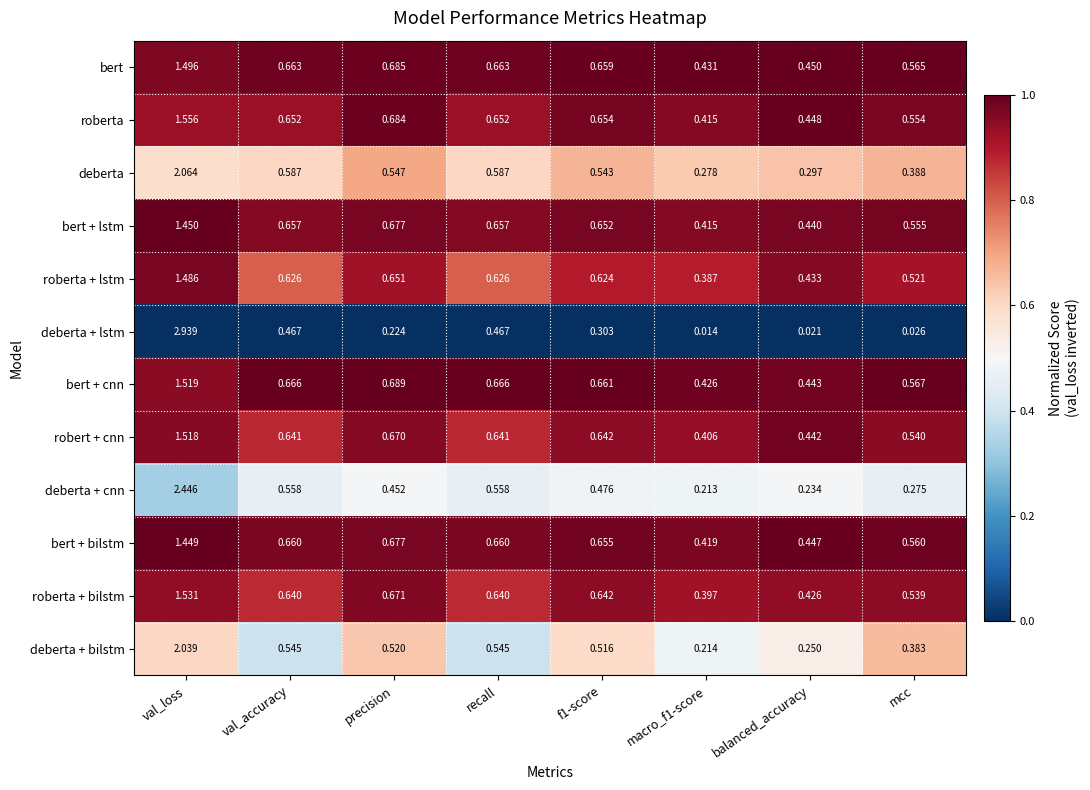

Which series has the largest total across all categories?

bert + cnn